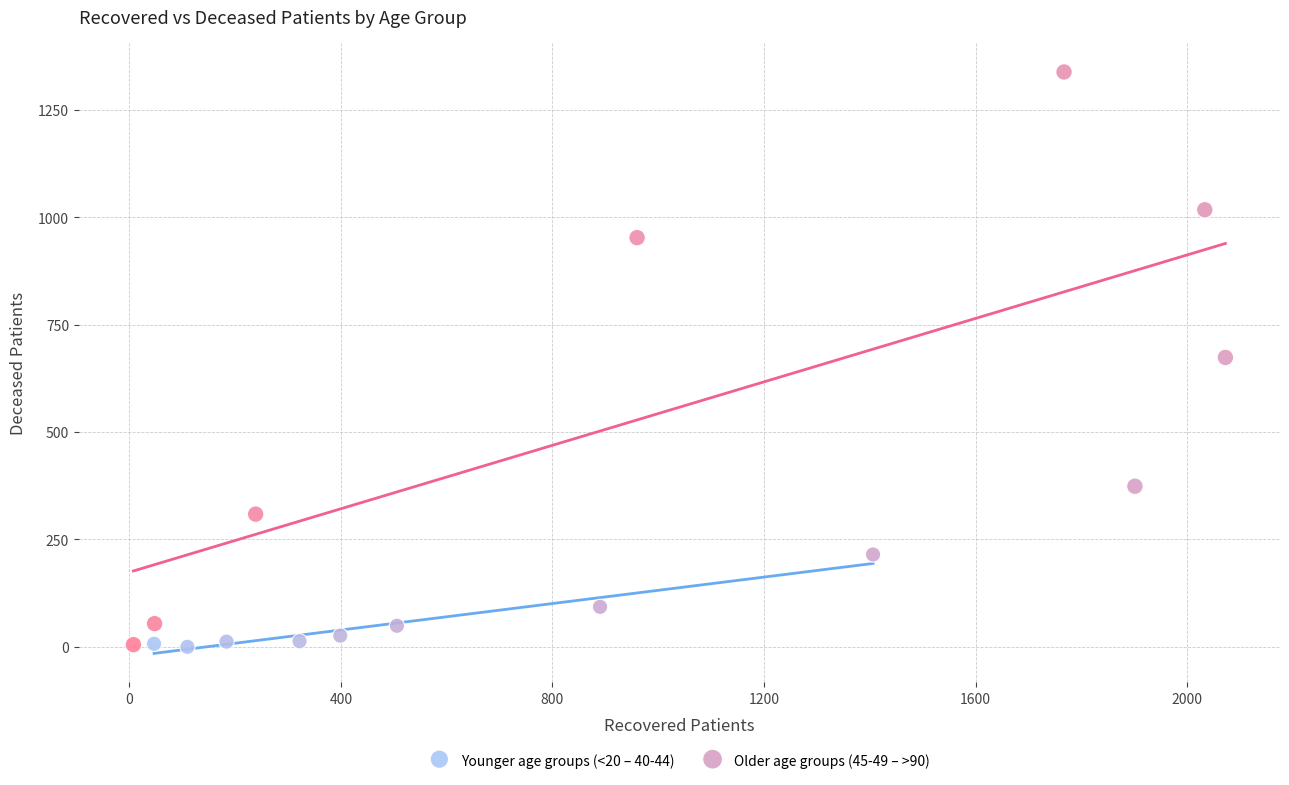

Which series contains the highest Y value?

Older age groups (45-49 – >90)